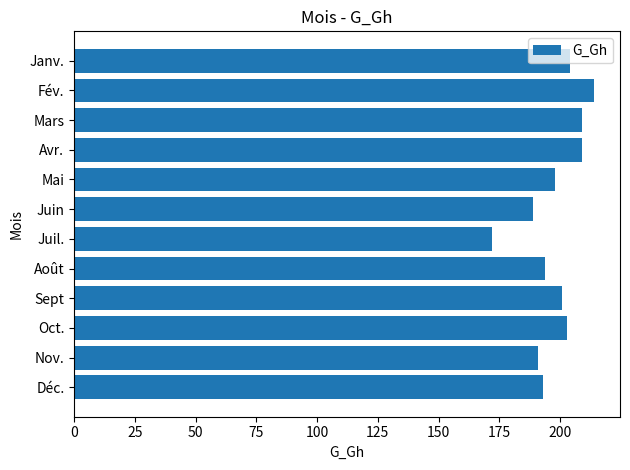

What is the approximate value at Juil.?

172